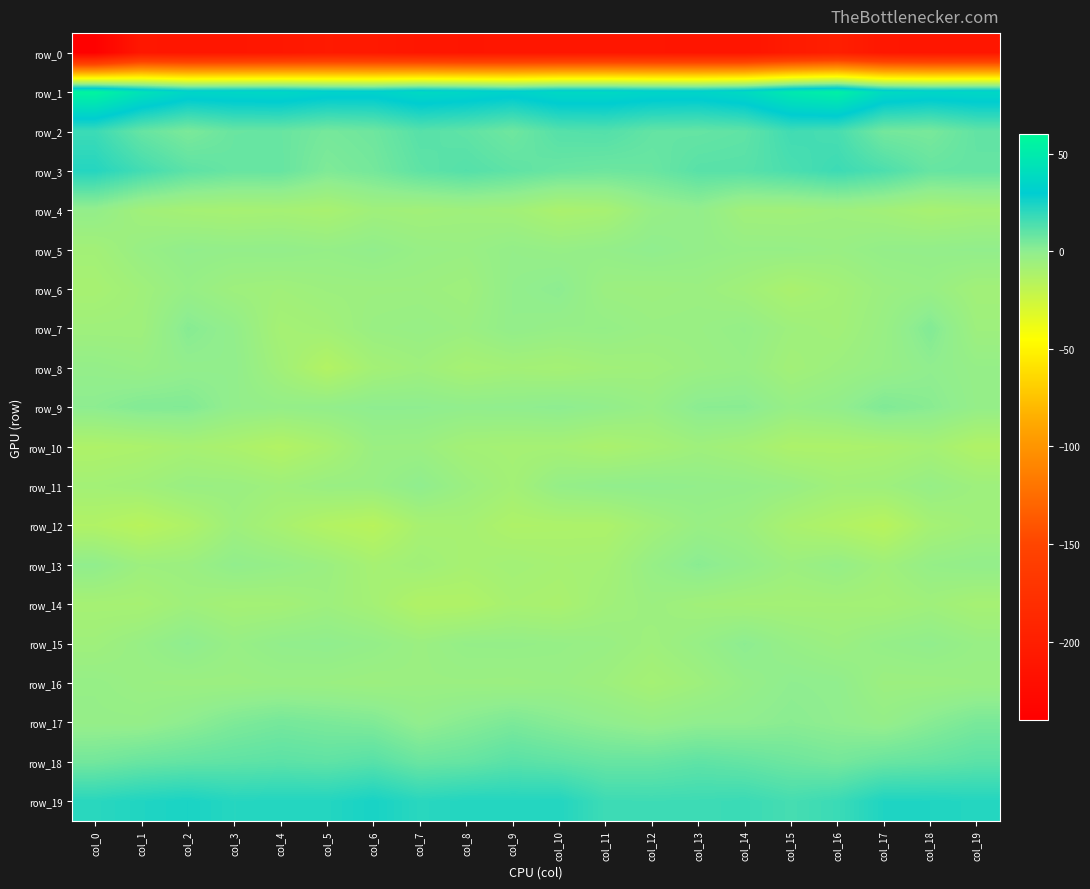

Count the number of data series in this chart.

20